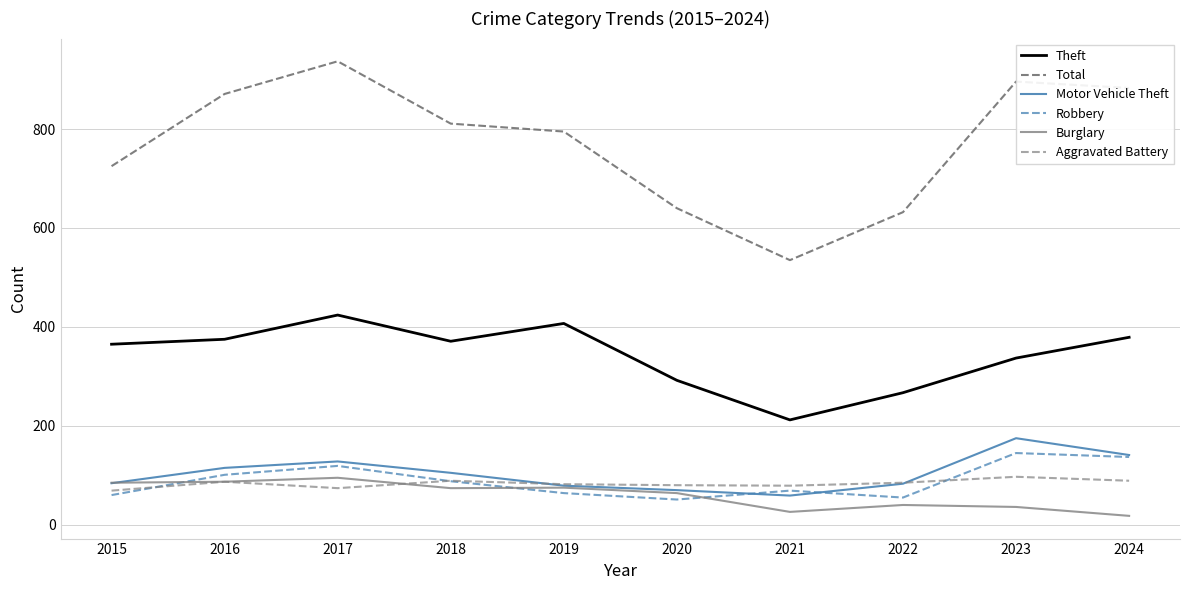

Where is the first local maximum for Robbery?

2017